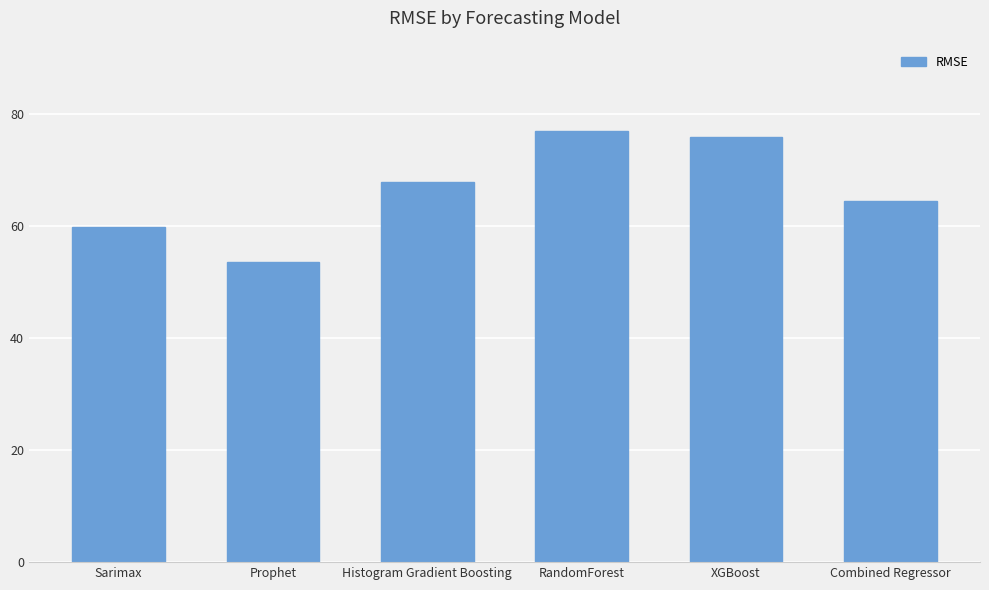

What is the sum of all values?

398.4